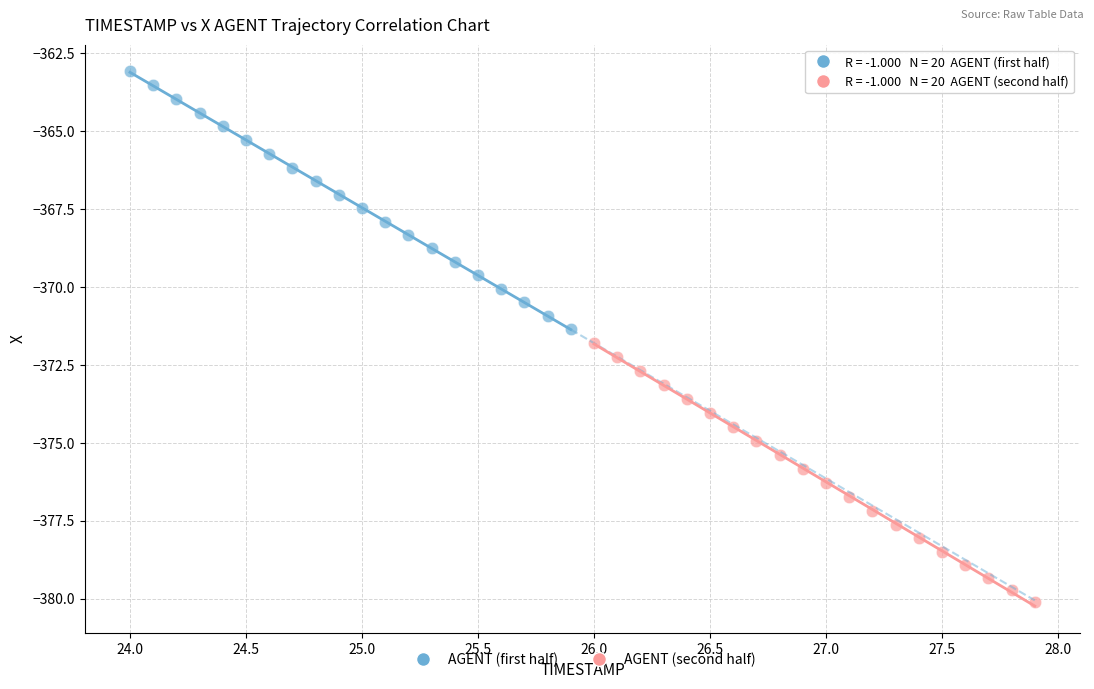

Which series has the largest Y range (max minus min)?

AGENT (second half)